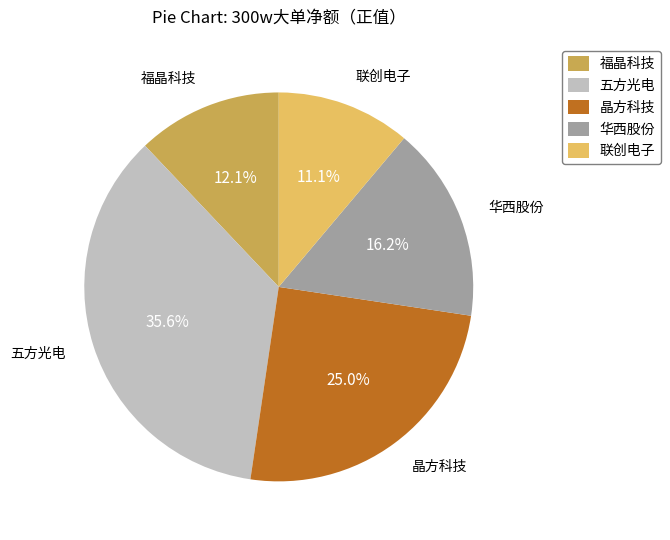

To the nearest percent, what portion does 五方光电 represent?

36%